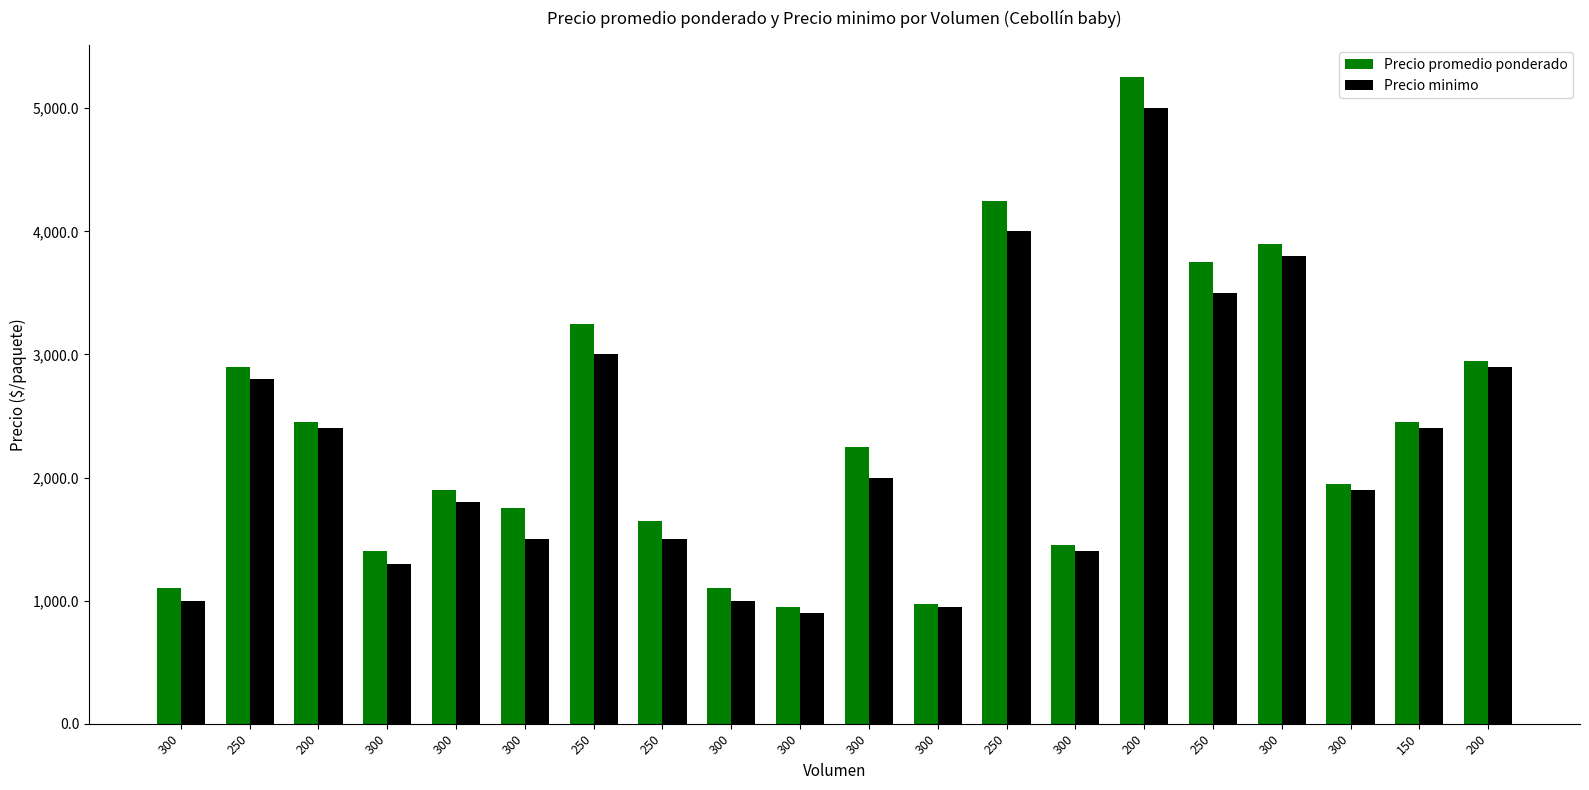

What is the difference between the second highest and second lowest values in the Precio promedio ponderado series?

3275